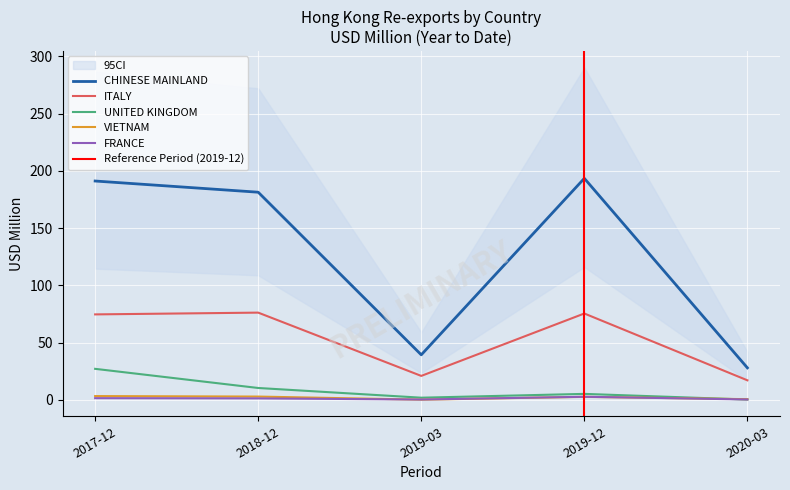

True or false: UNITED KINGDOM and CHINESE MAINLAND intersect in this chart.

False